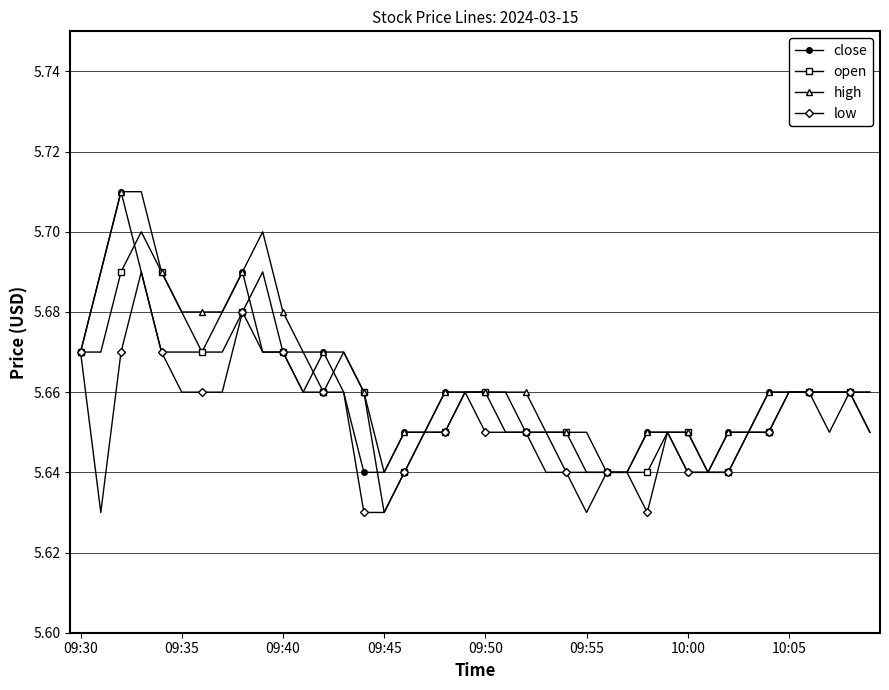

True or false: low has more than 2 points higher than both neighbors.

True